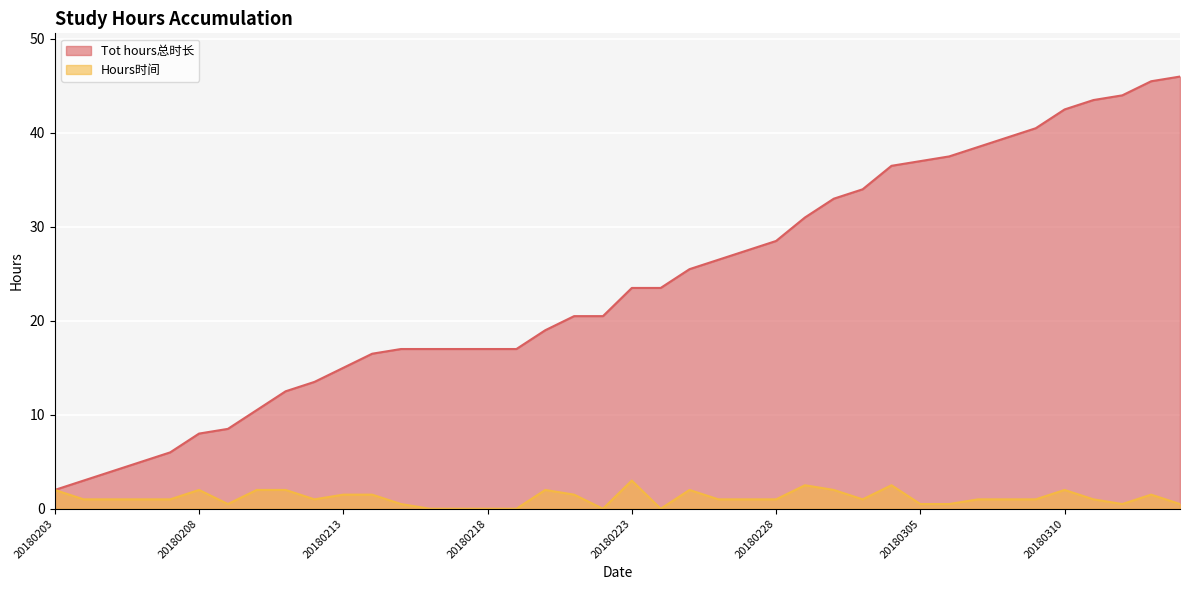

What is the total value across all series at 20180225?

27.5